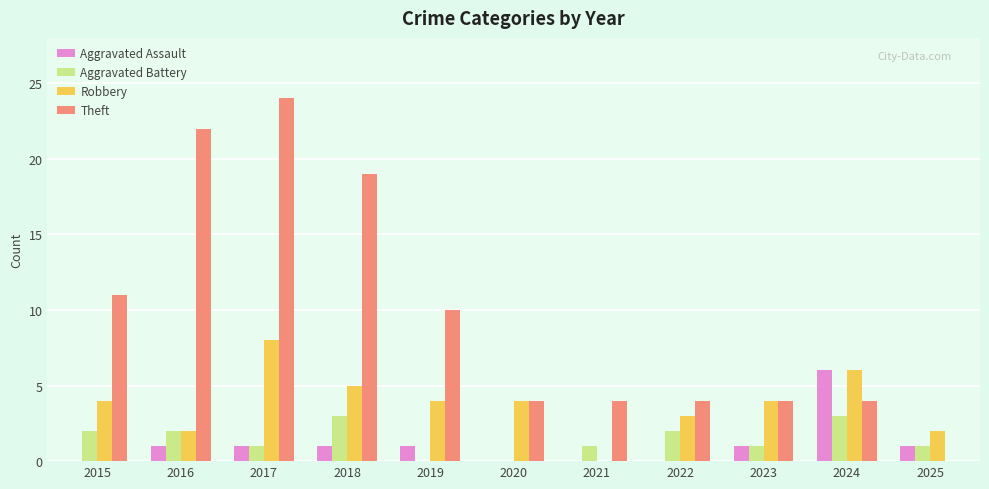

The value of Theft at 2016 is 32. True or false?

False